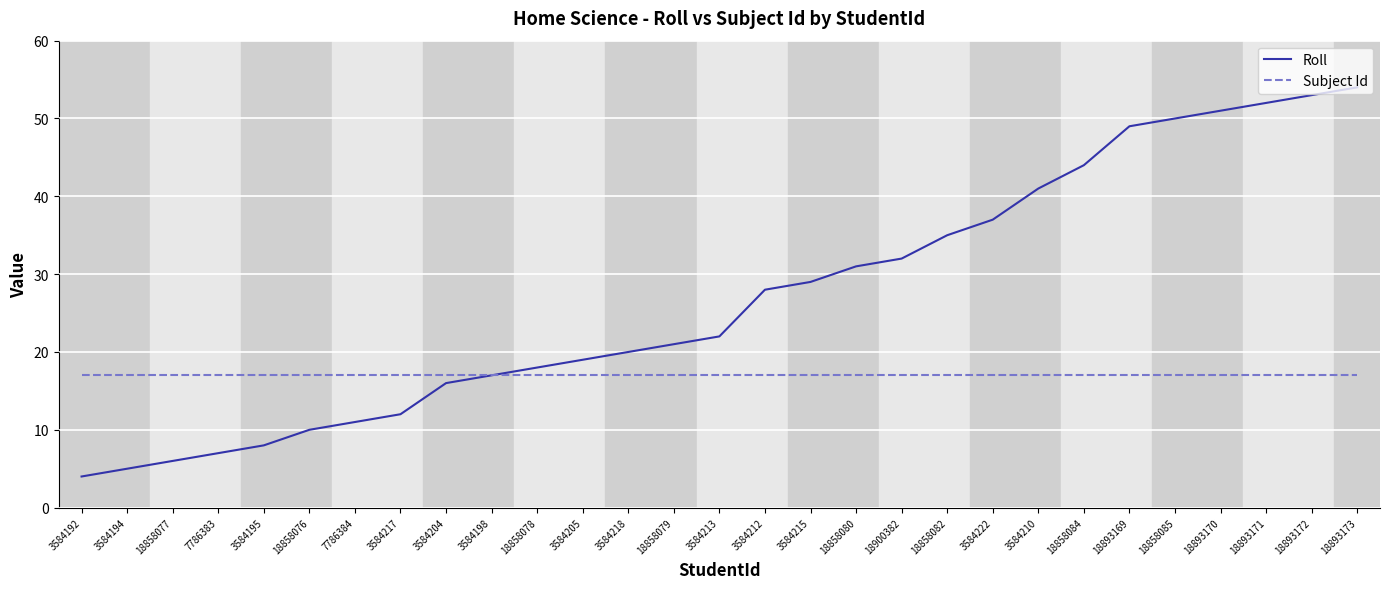

Is it true that Subject Id equals 7 at 18858080?

False